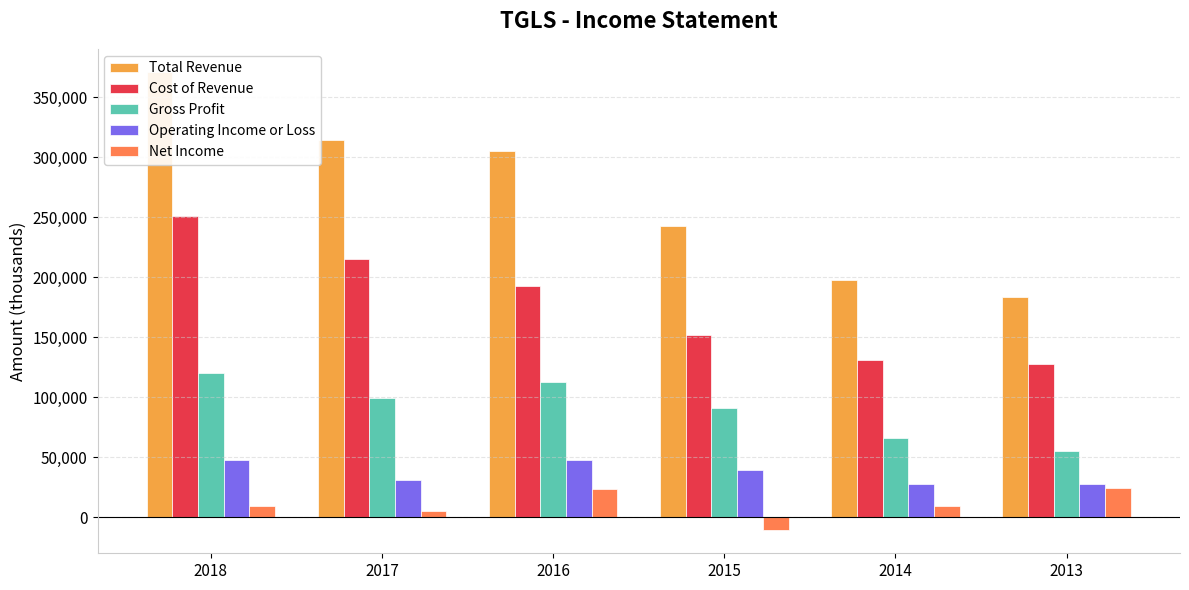

At 2018, list the series in order from largest to smallest.

Total Revenue, Cost of Revenue, Gross Profit, Operating Income or Loss, Net Income